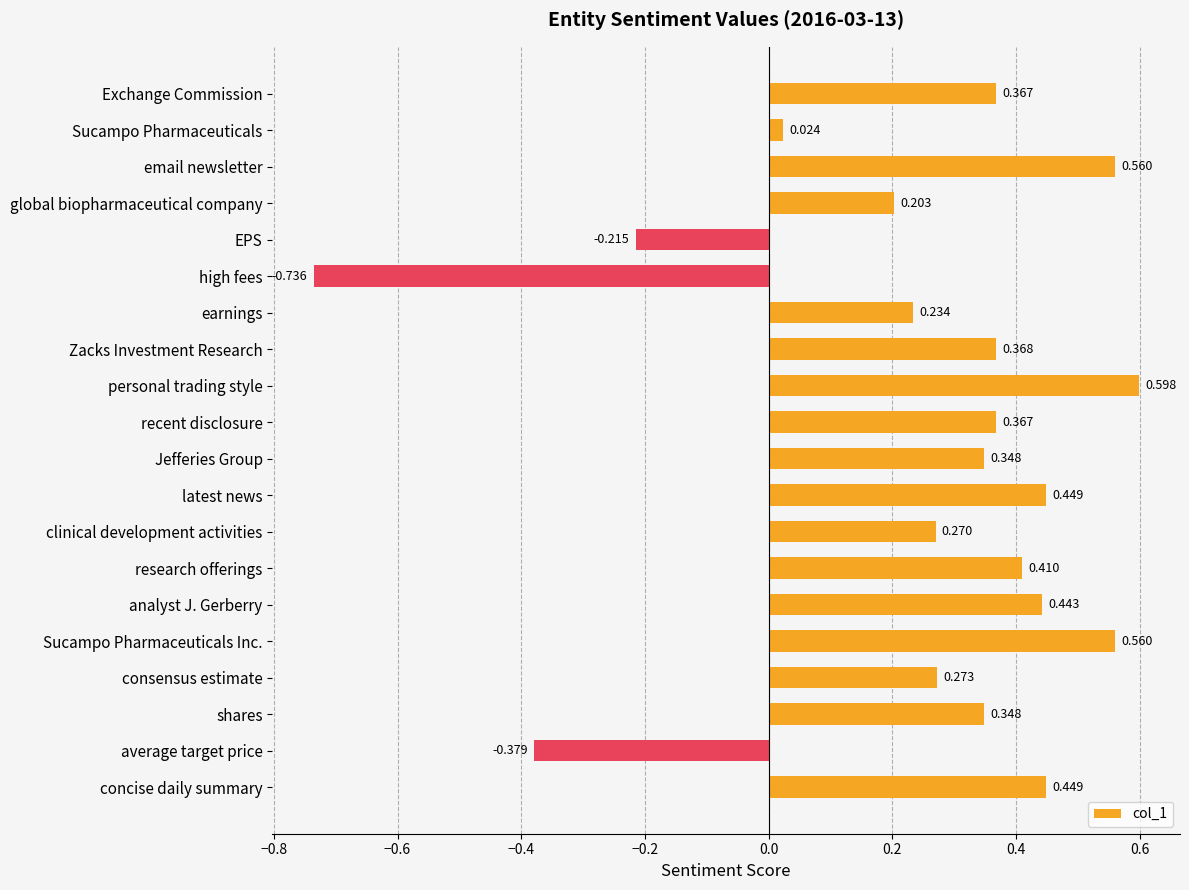

Which category has the highest value across all series?

personal trading style